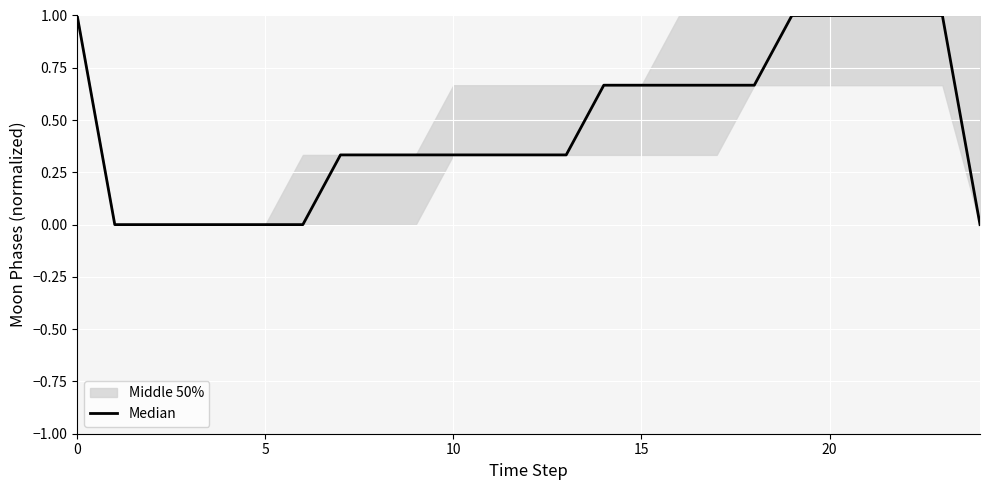

True or false: the data shows 0.5 at 8.

False